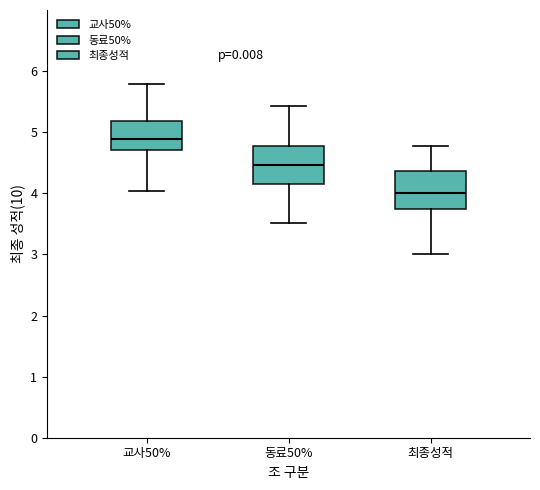

Where does the lower whisker of the box for 동료50% end on the y-axis? The values are not printed on the chart, so give them approximately, as read against the axis.

3.5